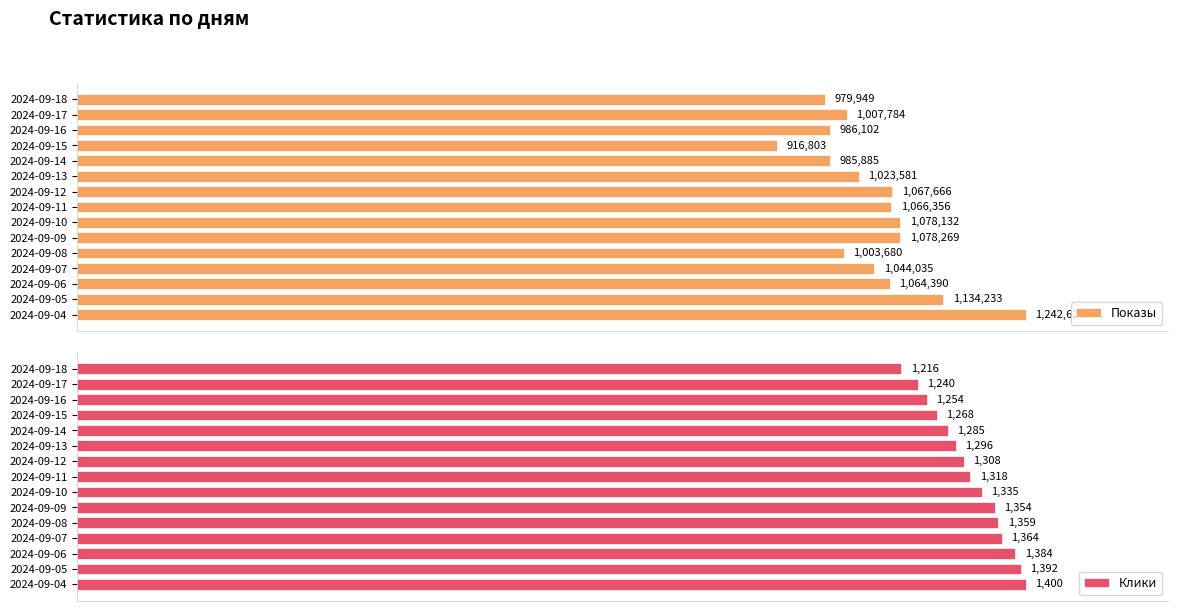

What is the sum of all Показы values?

15679491